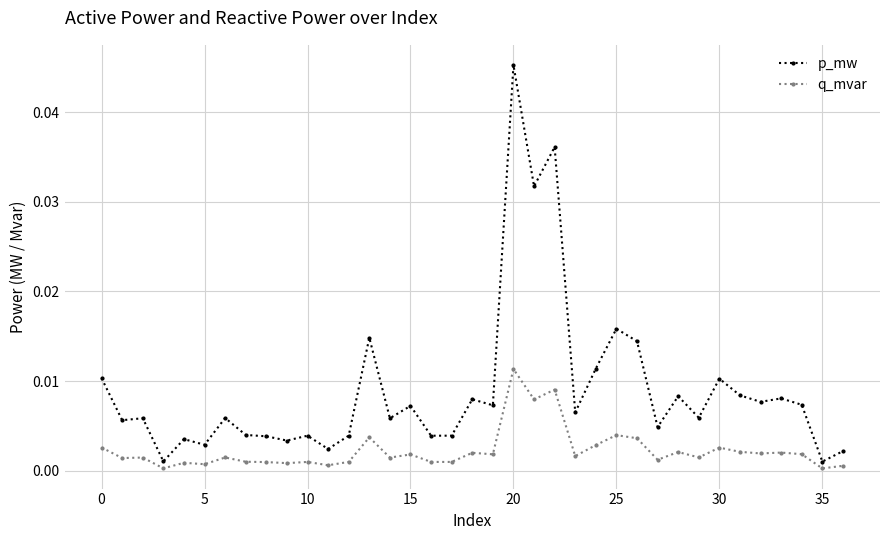

True or false: p_mw and q_mvar cross at least once.

False